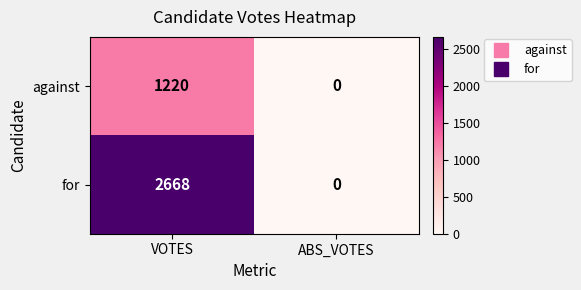

At how many categories does at least one series exceed 34?

1